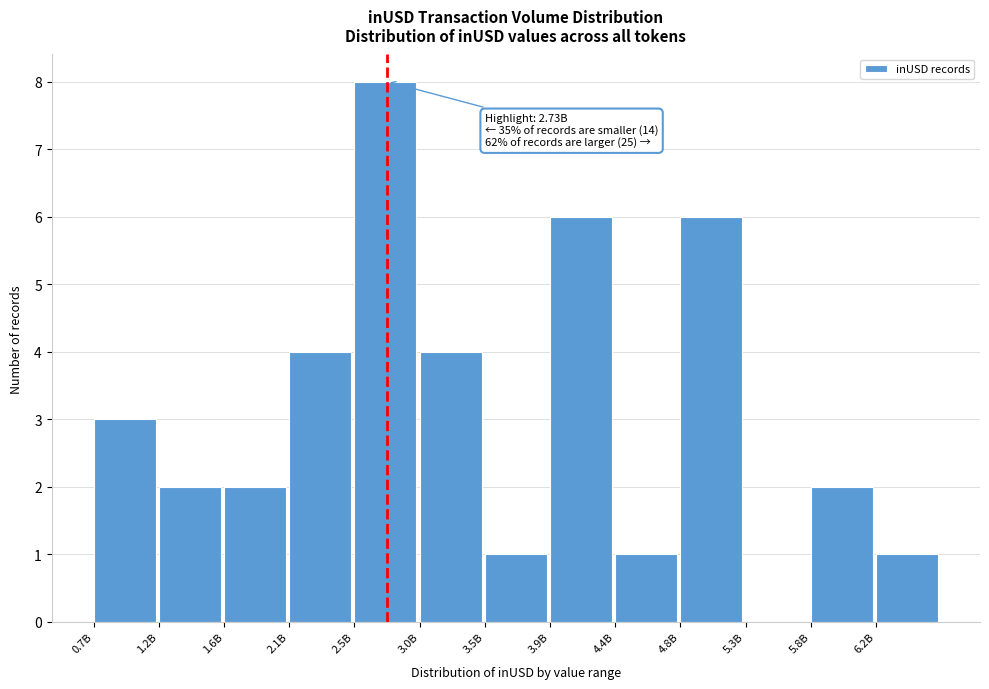

Reading right to left, transcribe all the data shown in this chart.

6.2B=1	5.8B=2	5.3B=0	4.8B=6	4.4B=1	3.9B=6	3.5B=1	3.0B=4	2.5B=8	2.1B=4	1.6B=2	1.2B=2	0.7B=3